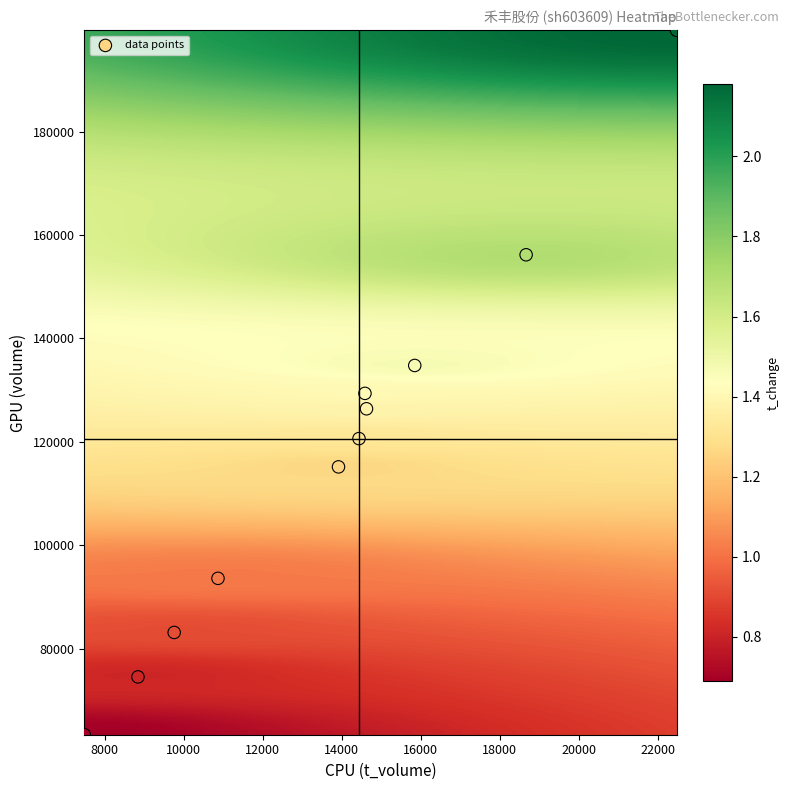

What is the range of Y values (max minus min)?

136243